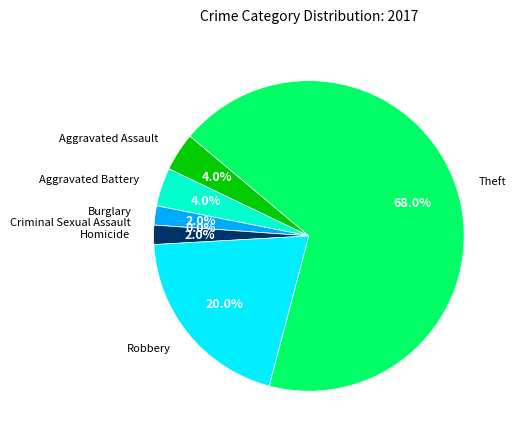

Does Aggravated Assault account for over 50% of the chart?

No